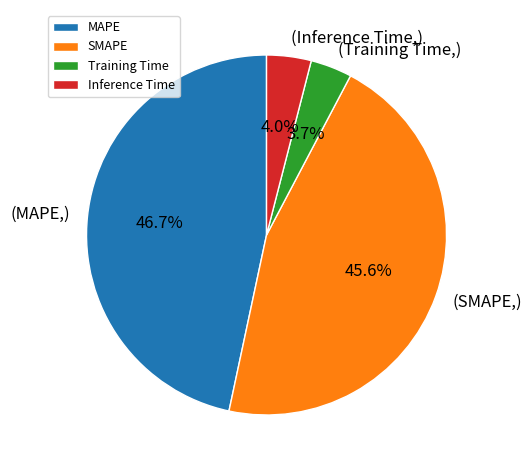

True or false: Training Time accounts for 19% of the total.

False